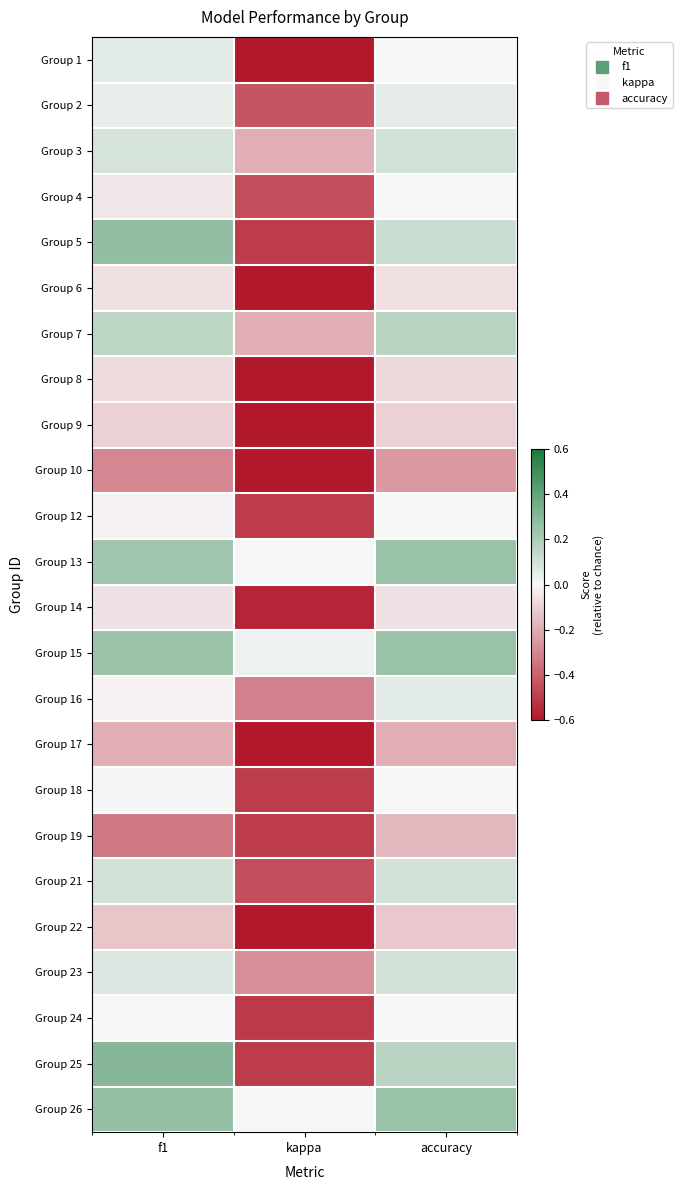

What is the difference between the highest and lowest values at accuracy?

0.5